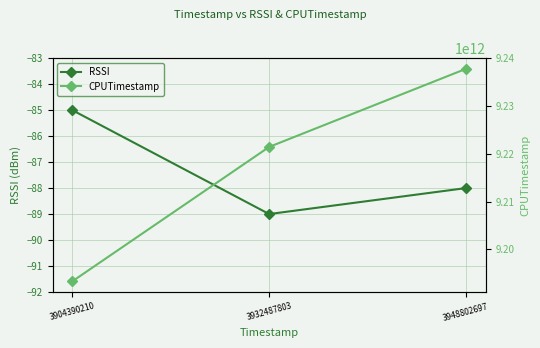

What is the value of the RSSI point at the 3rd from the left?

-88